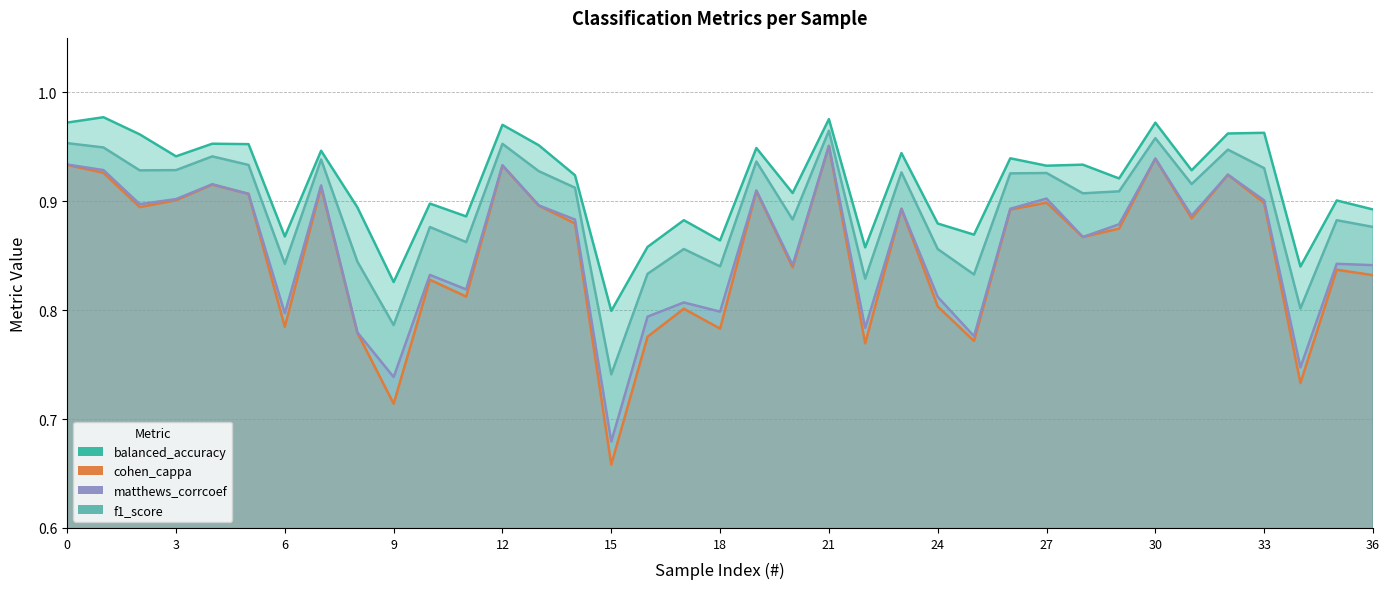

The cohen_cappa series shows 0.8 at 6. True or false?

True